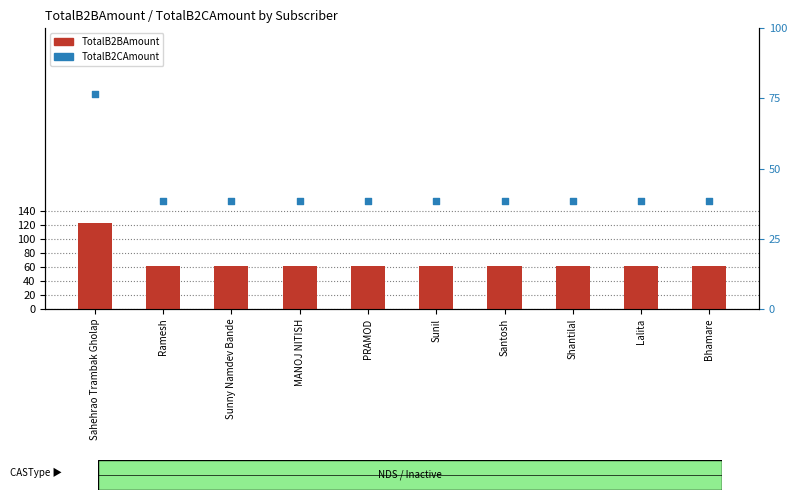

At how many categories does at least one series exceed 293?

1